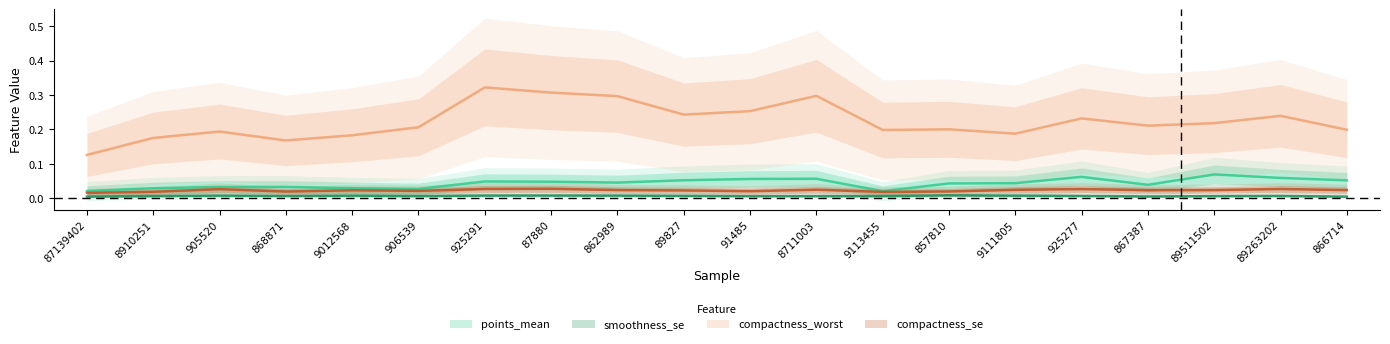

How many lines are shown in the chart?

4